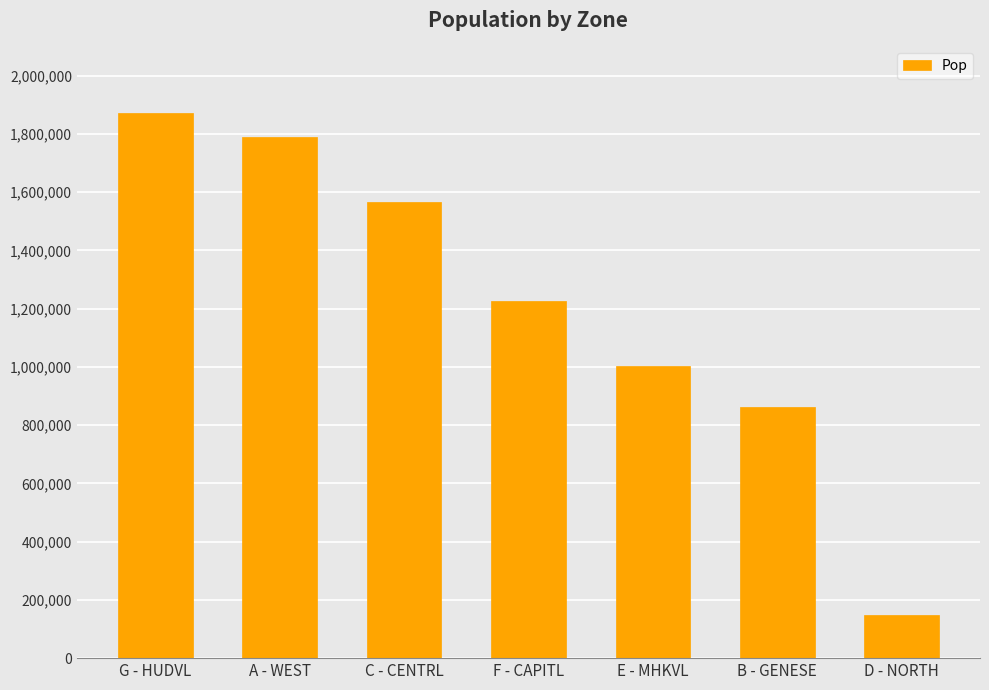

What is the minimum value shown in the chart?

149680